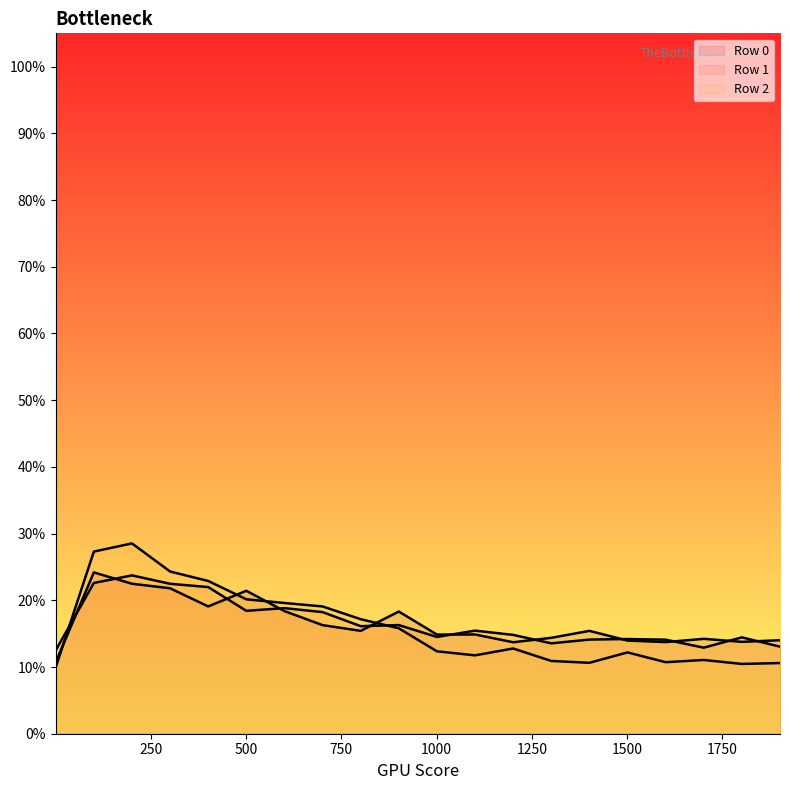

Which series has the widest spread of values?

Row 2